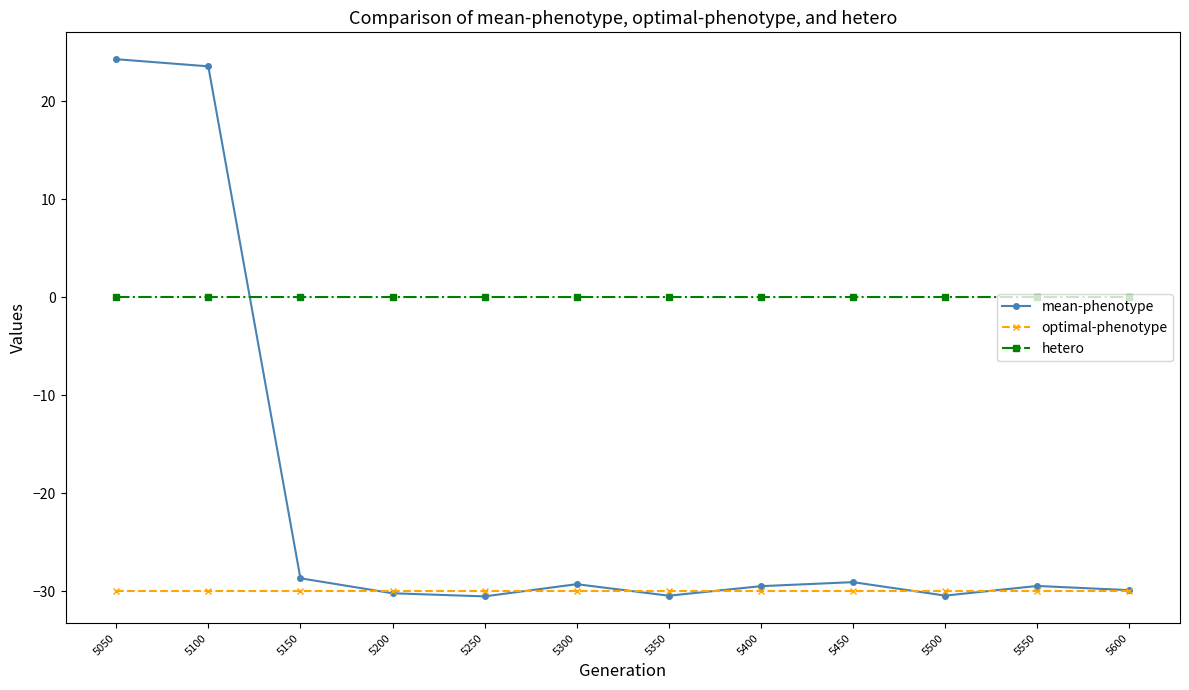

Rank the series by their maximum value, from highest to lowest.

mean-phenotype, hetero, optimal-phenotype